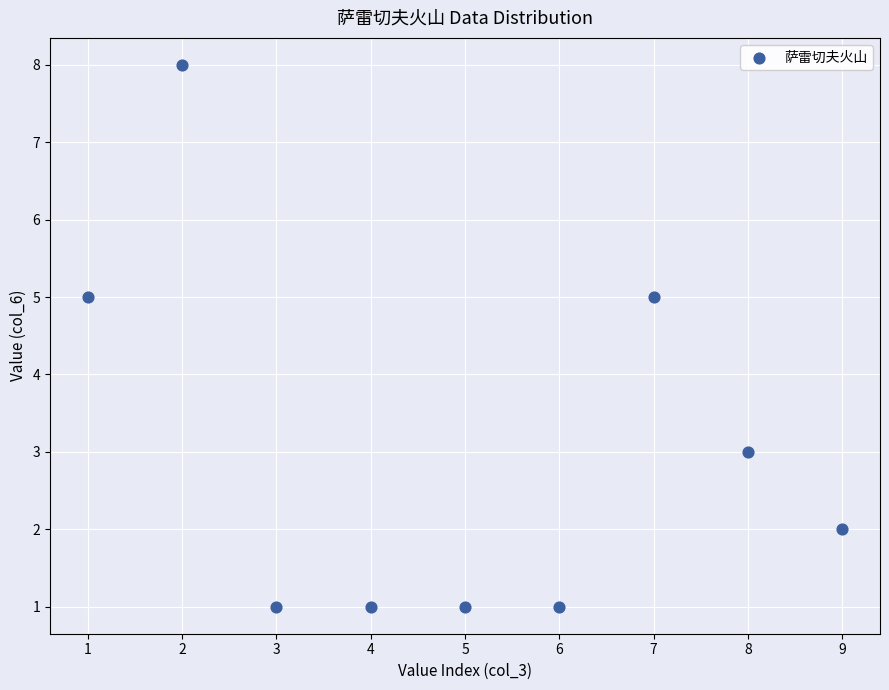

What is the average X value?

5